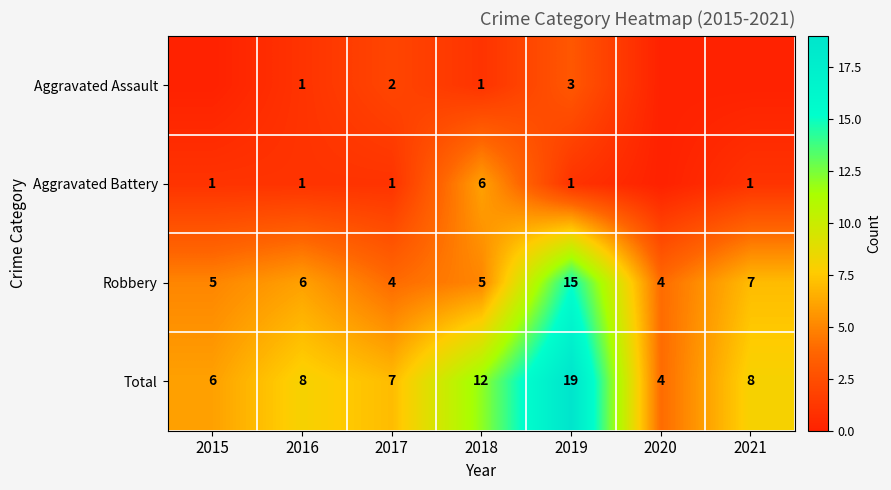

Which series changed the most between 2016 and 2017?

Robbery